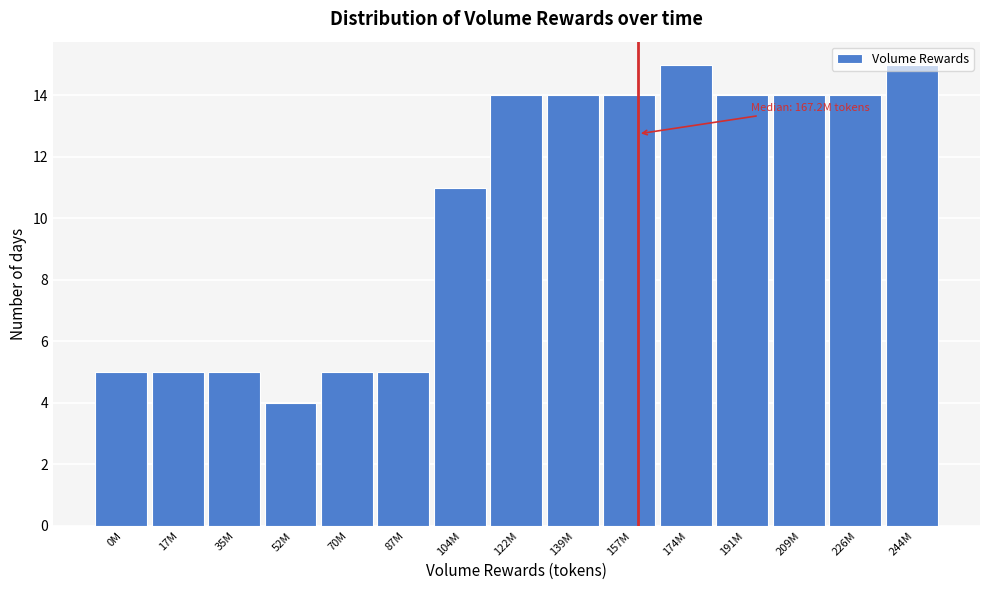

At which label is the value closest to 9?

104M